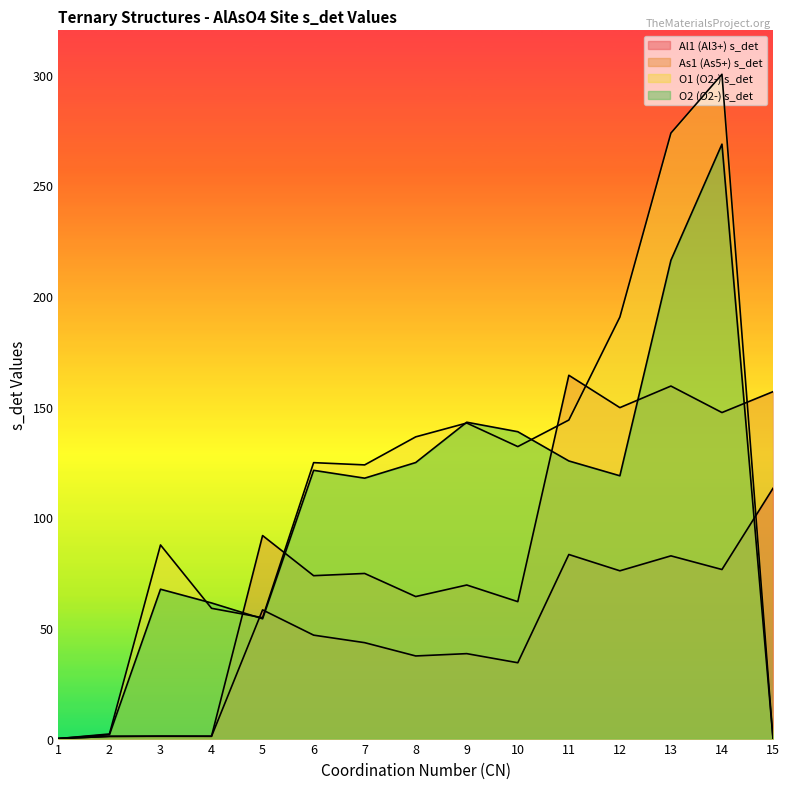

Which category has the lowest value across all series?

1